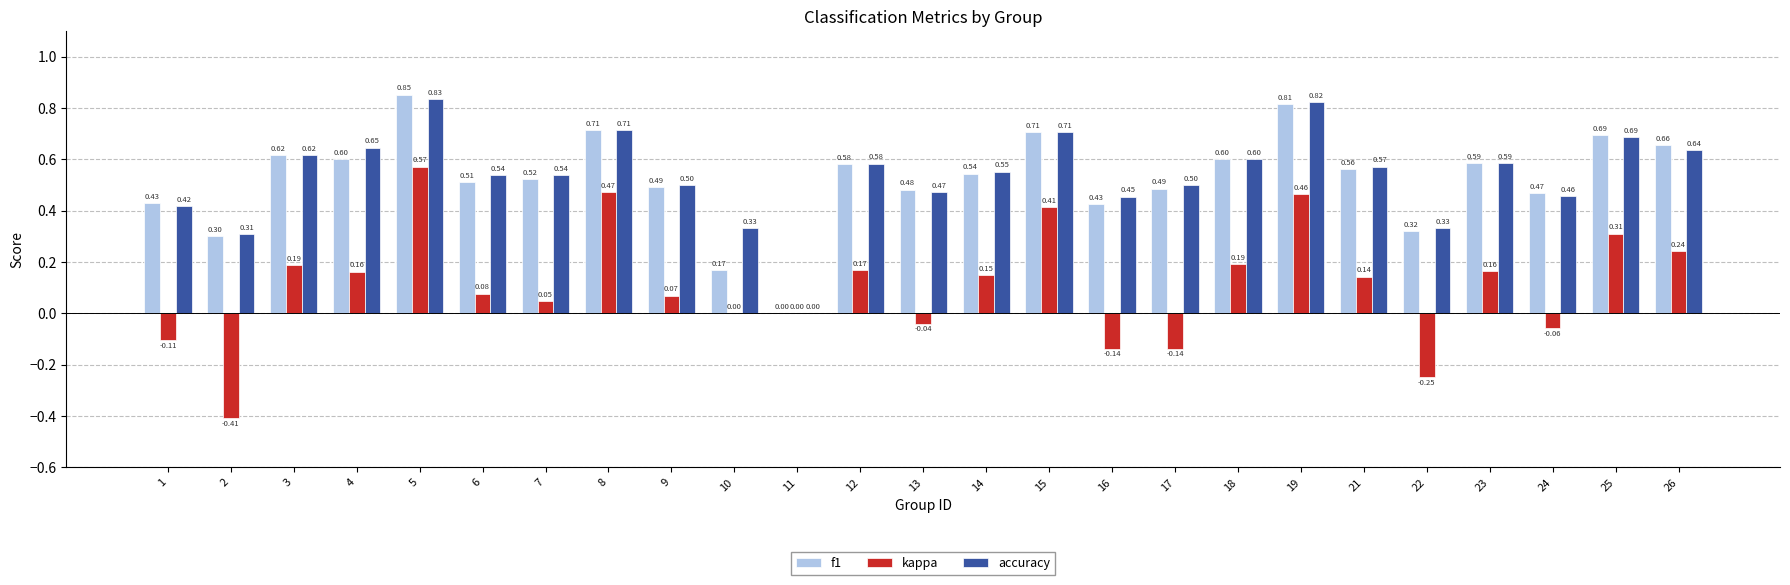

The value of accuracy at 7 is 0.5. True or false?

True